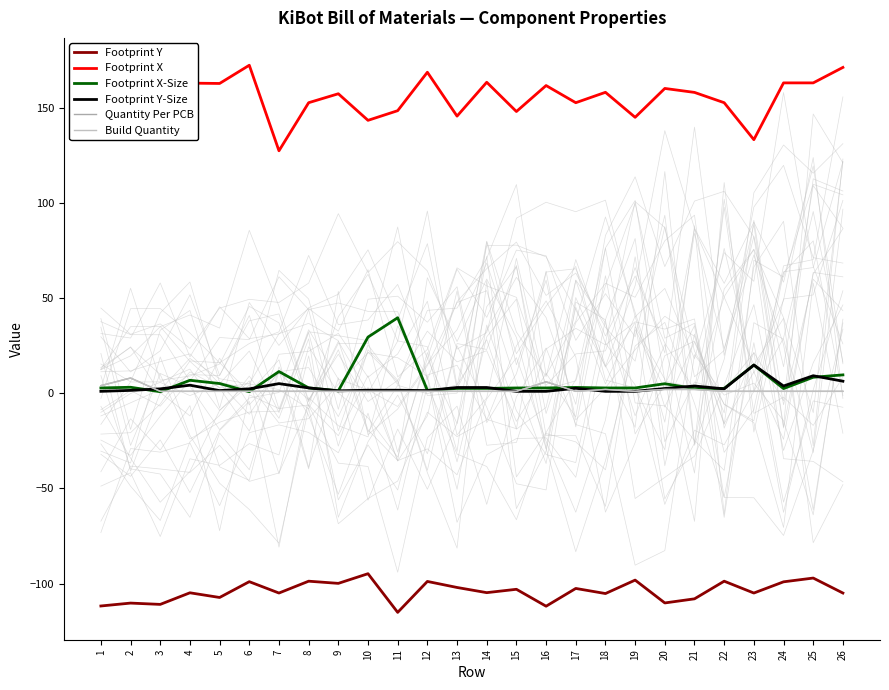

At which category is the sum across all series the highest?

25